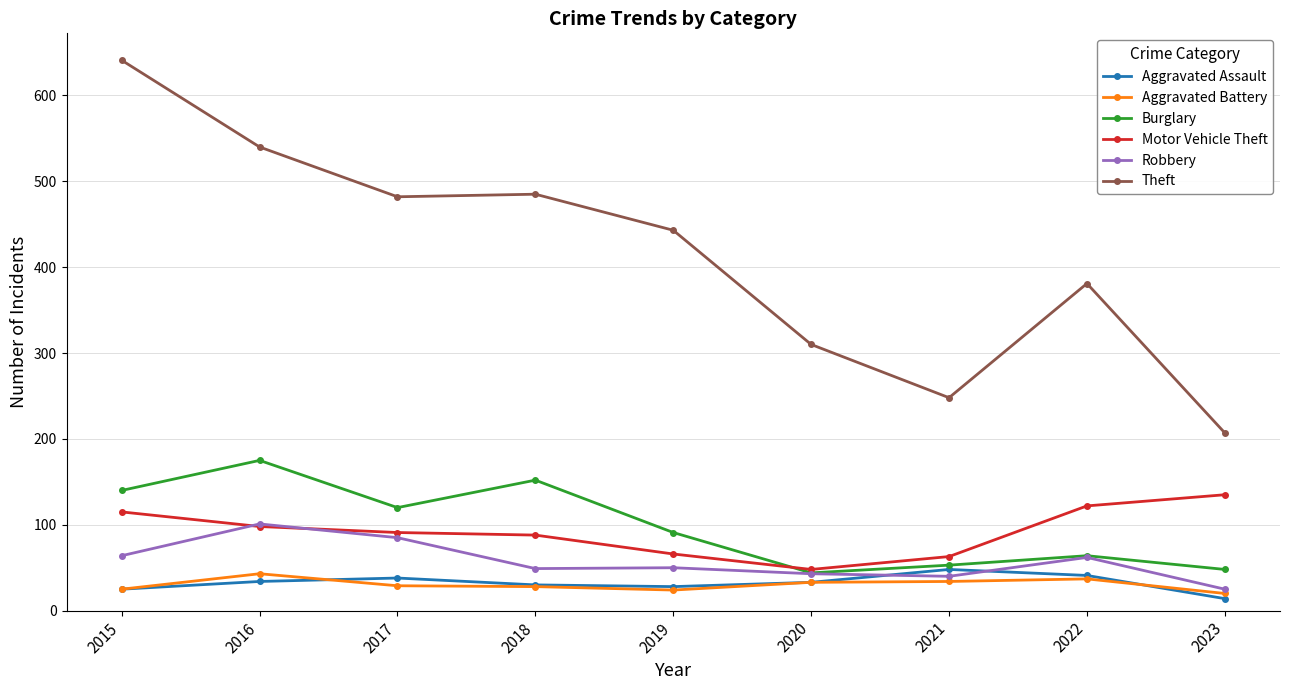

In Burglary, how many points are higher than both neighbors (excluding endpoints)?

3